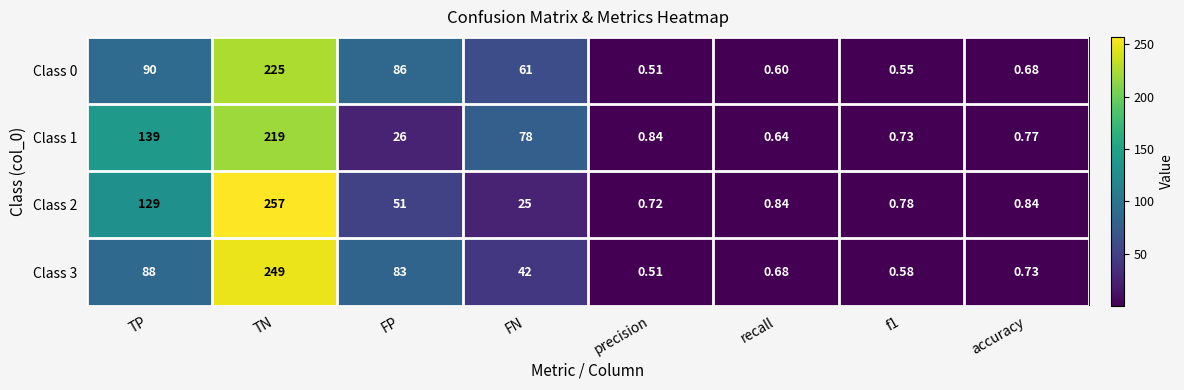

Which label corresponds to the smallest value in the chart?

precision